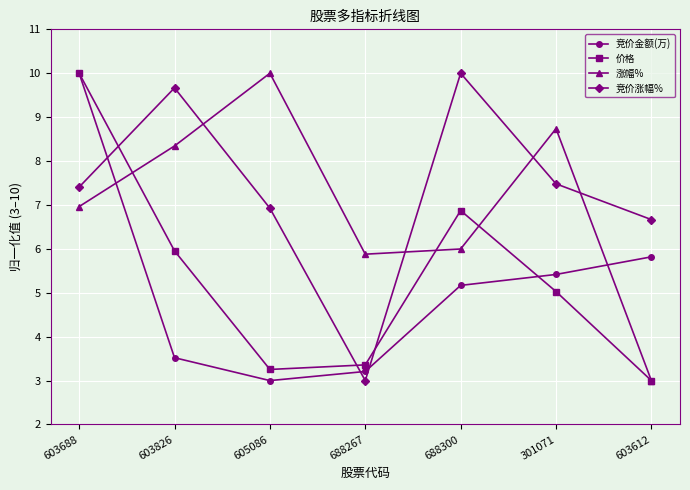

Rank the categories by 涨幅% value from lowest to highest.

603612, 688267, 688300, 603688, 603826, 301071, 605086